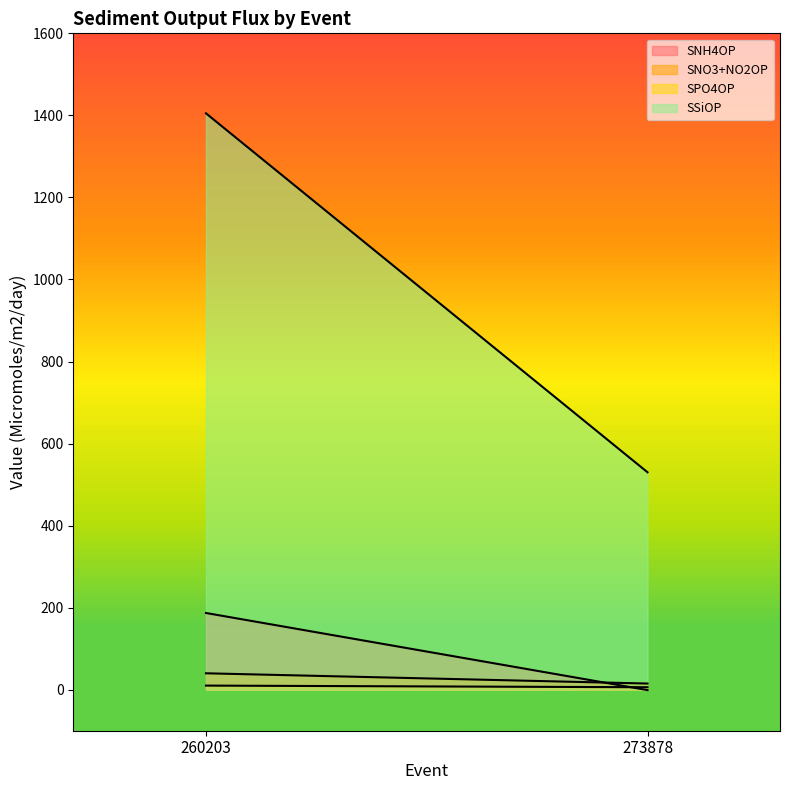

What is the sum of all SPO4OP values?

16